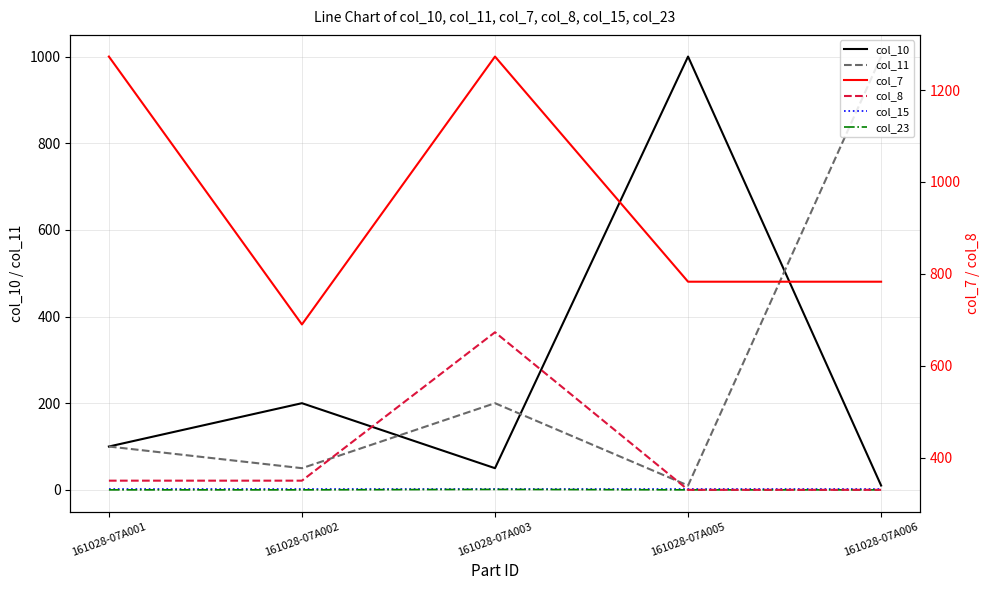

Rank the series at 161028-07A005 from lowest to highest value.

col_23, col_15, col_11, col_8, col_7, col_10